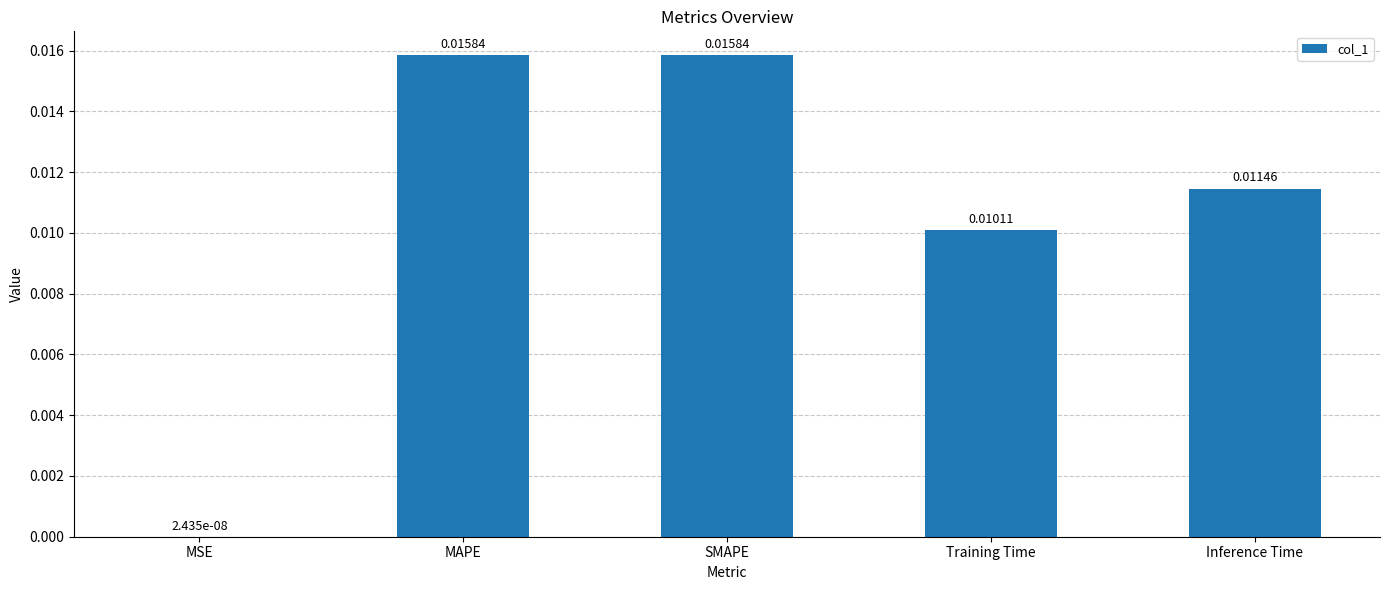

At which label is the value closest to 0?

MSE